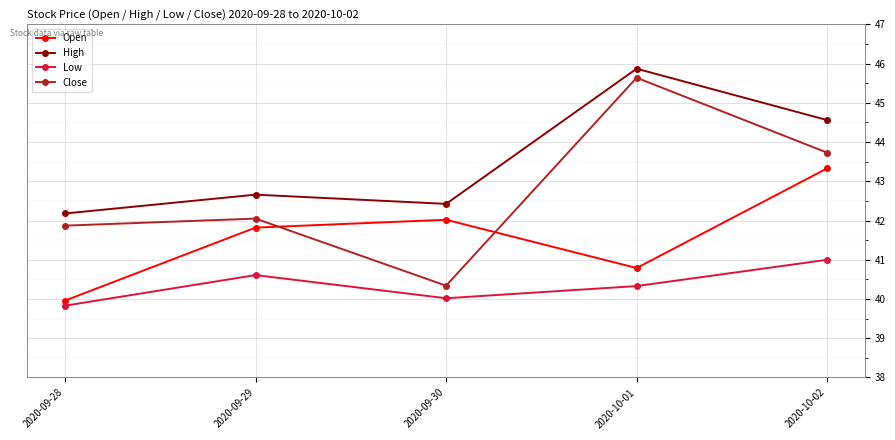

How many times do Close and Open cross each other?

2